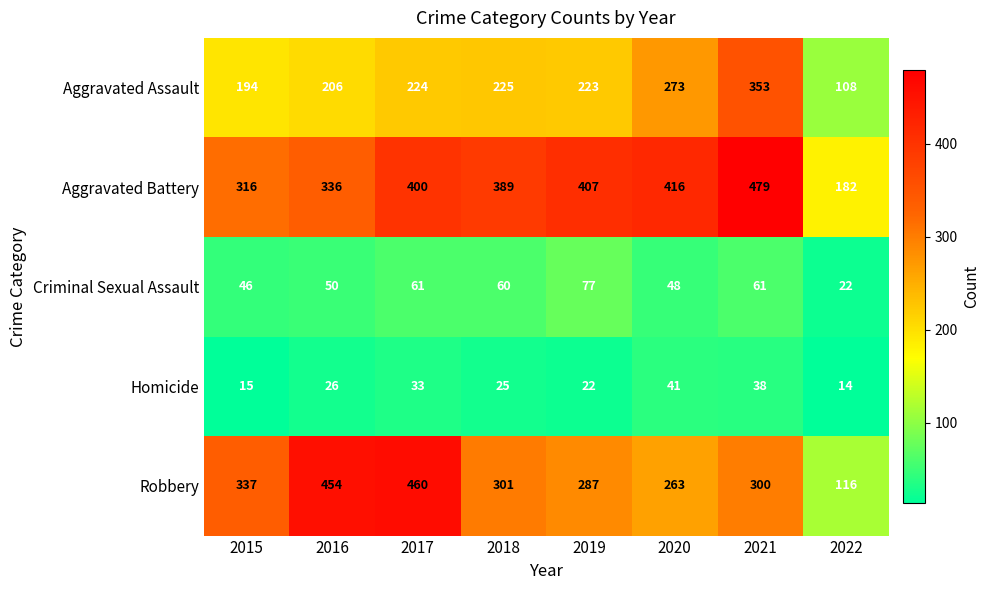

How many distinct data groups are displayed?

5